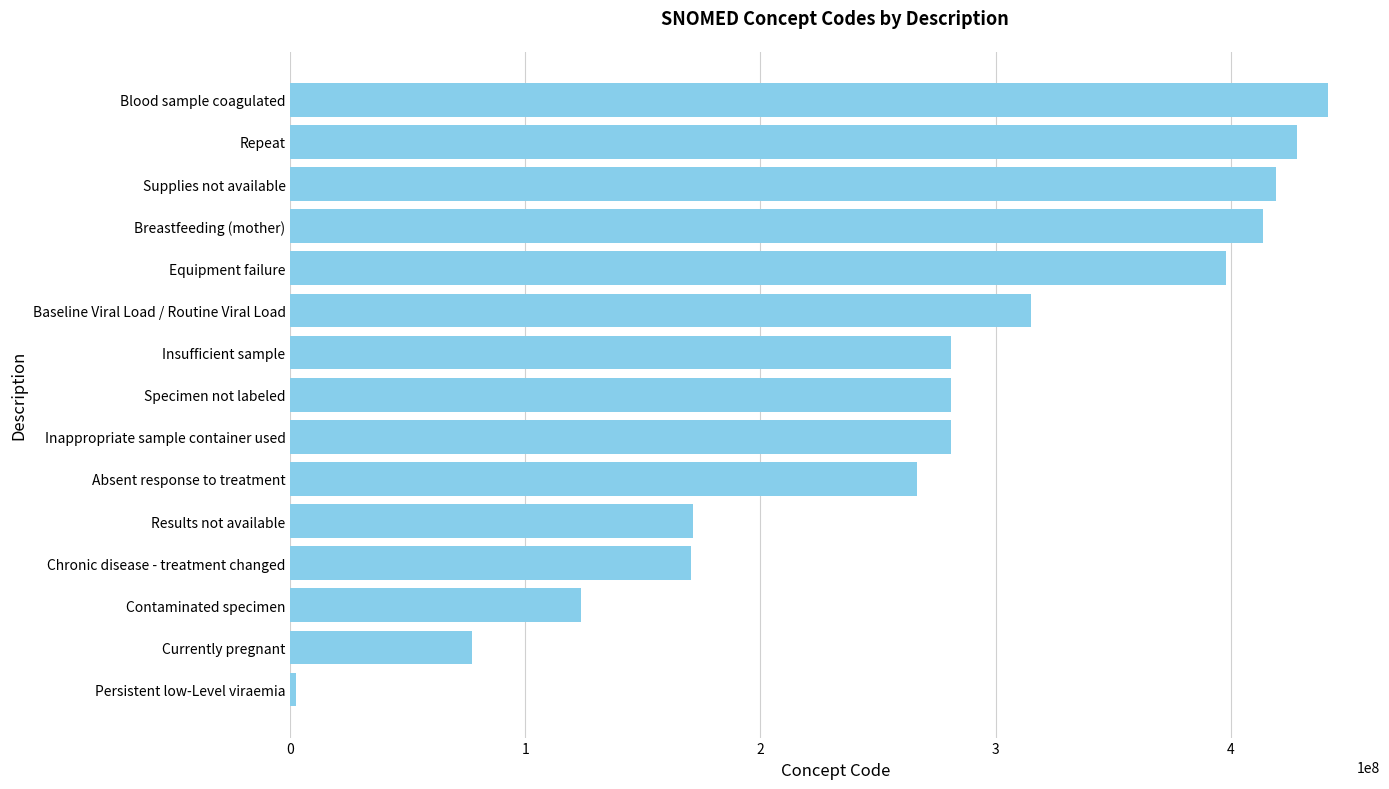

What is the change in value from Inappropriate sample container used to Repeat?

+147185997